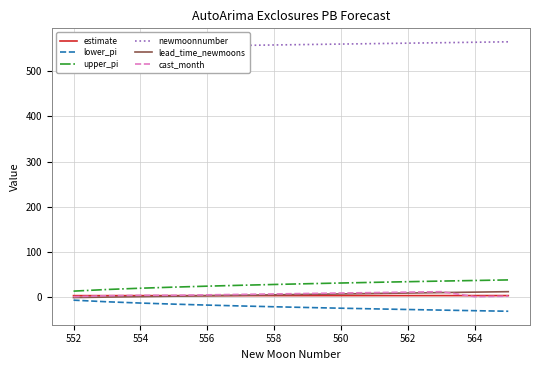

Which series has the largest range (max minus min)?

upper_pi